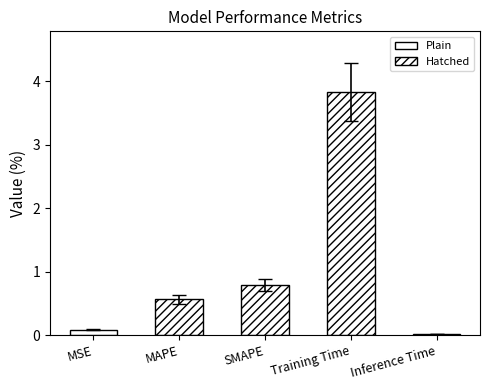

How many distinct data groups are displayed?

1